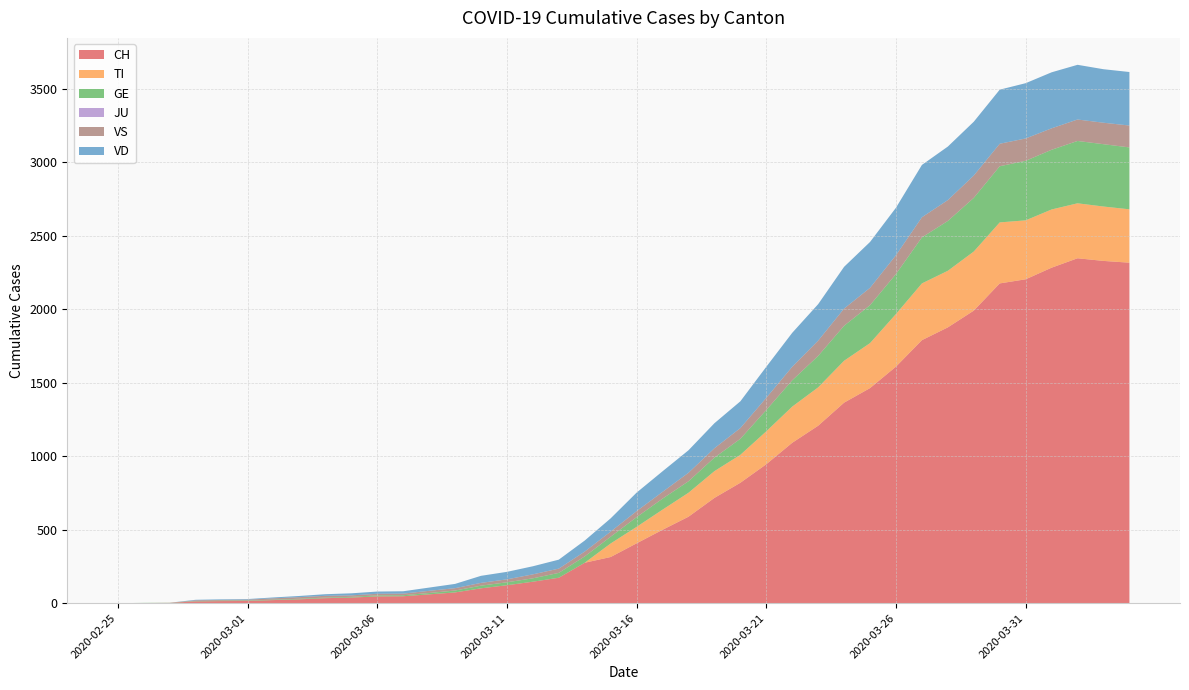

Reading left to right, transcribe all the data shown in this chart.

CH: 2020-02-25=0	2020-02-26=1	2020-02-27=2	2020-02-28=12	2020-02-29=14	2020-03-01=15	2020-03-02=21	2020-03-03=26	2020-03-04=34	2020-03-05=38	2020-03-06=46	2020-03-07=47	2020-03-08=60	2020-03-09=73	2020-03-10=101	2020-03-11=122	2020-03-12=146	2020-03-13=173	2020-03-14=275	2020-03-15=314	2020-03-16=407	2020-03-17=499	2020-03-18=588	2020-03-19=716	2020-03-20=819	2020-03-21=945	2020-03-22=1091	2020-03-23=1207	2020-03-24=1364	2020-03-25=1463	2020-03-26=1609	2020-03-27=1789	2020-03-28=1876	2020-03-29=1990	2020-03-30=2175	2020-03-31=2203	2020-04-01=2282	2020-04-02=2346	2020-04-03=2328	2020-04-04=2316
TI: 2020-02-25=0	2020-02-26=0	2020-02-27=0	2020-02-28=0	2020-02-29=0	2020-03-01=0	2020-03-02=0	2020-03-03=0	2020-03-04=0	2020-03-05=0	2020-03-06=0	2020-03-07=0	2020-03-08=0	2020-03-09=0	2020-03-10=0	2020-03-11=0	2020-03-12=0	2020-03-13=0	2020-03-14=0	2020-03-15=92	2020-03-16=112	2020-03-17=137	2020-03-18=163	2020-03-19=182	2020-03-20=190	2020-03-21=224	2020-03-22=246	2020-03-23=261	2020-03-24=285	2020-03-25=306	2020-03-26=358	2020-03-27=386	2020-03-28=385	2020-03-29=402	2020-03-30=415	2020-03-31=401	2020-04-01=396	2020-04-02=374	2020-04-03=370	2020-04-04=363
GE: 2020-02-25=0	2020-02-26=1	2020-02-27=1	2020-02-28=2	2020-02-29=3	2020-03-01=3	2020-03-02=3	2020-03-03=4	2020-03-04=4	2020-03-05=5	2020-03-06=7	2020-03-07=7	2020-03-08=9	2020-03-09=13	2020-03-10=18	2020-03-11=20	2020-03-12=23	2020-03-13=33	2020-03-14=43	2020-03-15=46	2020-03-16=66	2020-03-17=75	2020-03-18=78	2020-03-19=92	2020-03-20=109	2020-03-21=145	2020-03-22=179	2020-03-23=214	2020-03-24=238	2020-03-25=258	2020-03-26=272	2020-03-27=313	2020-03-28=339	2020-03-29=365	2020-03-30=382	2020-03-31=405	2020-04-01=406	2020-04-02=424	2020-04-03=424	2020-04-04=421
JU: 2020-02-25=0	2020-02-26=0	2020-02-27=0	2020-02-28=0	2020-02-29=0	2020-03-01=0	2020-03-02=0	2020-03-03=0	2020-03-04=0	2020-03-05=0	2020-03-06=0	2020-03-07=0	2020-03-08=0	2020-03-09=0	2020-03-10=0	2020-03-11=0	2020-03-12=0	2020-03-13=0	2020-03-14=0	2020-03-15=0	2020-03-16=0	2020-03-17=0	2020-03-18=0	2020-03-19=0	2020-03-20=0	2020-03-21=0	2020-03-22=0	2020-03-23=0	2020-03-24=0	2020-03-25=0	2020-03-26=0	2020-03-27=0	2020-03-28=0	2020-03-29=0	2020-03-30=0	2020-03-31=0	2020-04-01=0	2020-04-02=0	2020-04-03=0	2020-04-04=0
VS: 2020-02-25=0	2020-02-26=0	2020-02-27=0	2020-02-28=5	2020-02-29=5	2020-03-01=6	2020-03-02=9	2020-03-03=11	2020-03-04=12	2020-03-05=10	2020-03-06=11	2020-03-07=11	2020-03-08=15	2020-03-09=16	2020-03-10=19	2020-03-11=20	2020-03-12=27	2020-03-13=29	2020-03-14=33	2020-03-15=35	2020-03-16=41	2020-03-17=46	2020-03-18=58	2020-03-19=64	2020-03-20=73	2020-03-21=83	2020-03-22=92	2020-03-23=104	2020-03-24=117	2020-03-25=118	2020-03-26=128	2020-03-27=137	2020-03-28=142	2020-03-29=152	2020-03-30=153	2020-03-31=152	2020-04-01=146	2020-04-02=146	2020-04-03=146	2020-04-04=149
VD: 2020-02-25=0	2020-02-26=0	2020-02-27=0	2020-02-28=4	2020-02-29=4	2020-03-01=4	2020-03-02=6	2020-03-03=8	2020-03-04=11	2020-03-05=14	2020-03-06=15	2020-03-07=16	2020-03-08=22	2020-03-09=29	2020-03-10=48	2020-03-11=51	2020-03-12=55	2020-03-13=61	2020-03-14=75	2020-03-15=90	2020-03-16=126	2020-03-17=140	2020-03-18=153	2020-03-19=170	2020-03-20=182	2020-03-21=211	2020-03-22=231	2020-03-23=248	2020-03-24=284	2020-03-25=312	2020-03-26=323	2020-03-27=356	2020-03-28=364	2020-03-29=366	2020-03-30=368	2020-03-31=376	2020-04-01=381	2020-04-02=372	2020-04-03=364	2020-04-04=364